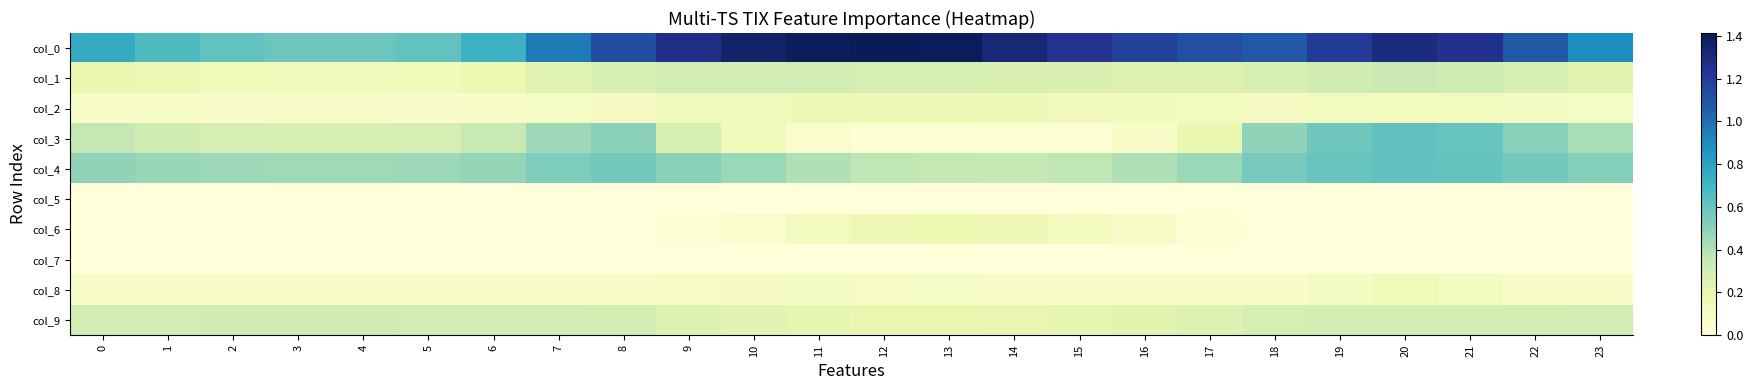

What is the total value across all series at 5?

2.0